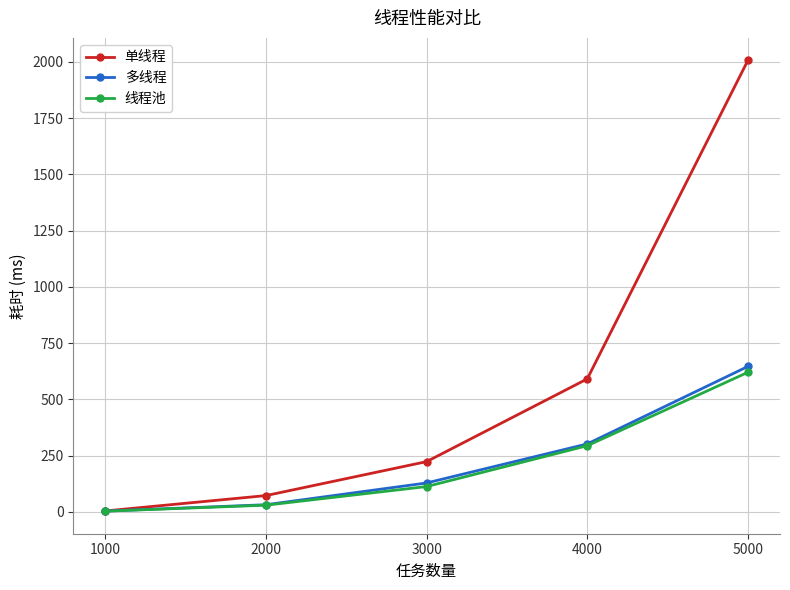

How many lines are shown in the chart?

3